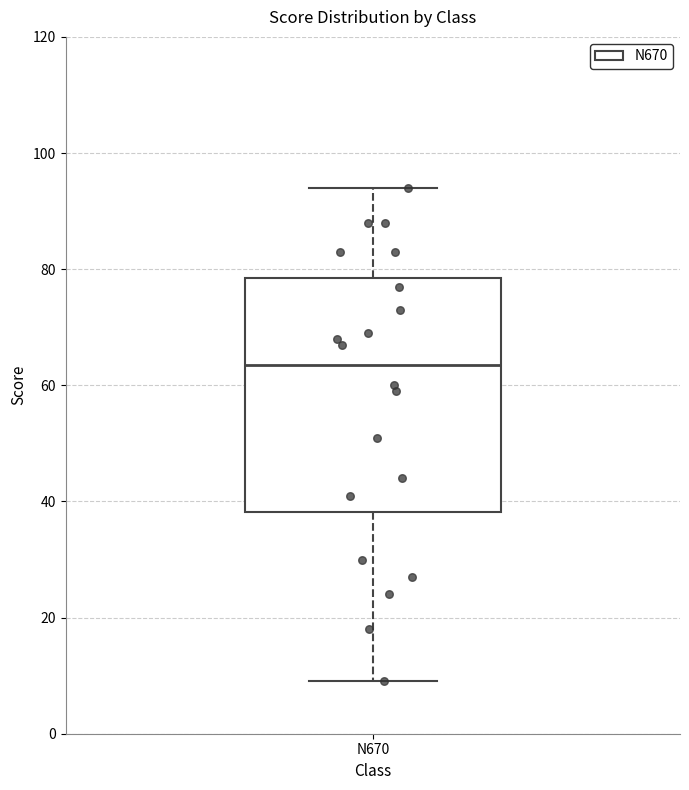

Where does the upper whisker of the box for N670 end on the y-axis? The values are not printed on the chart, so give them approximately, as read against the axis.

94